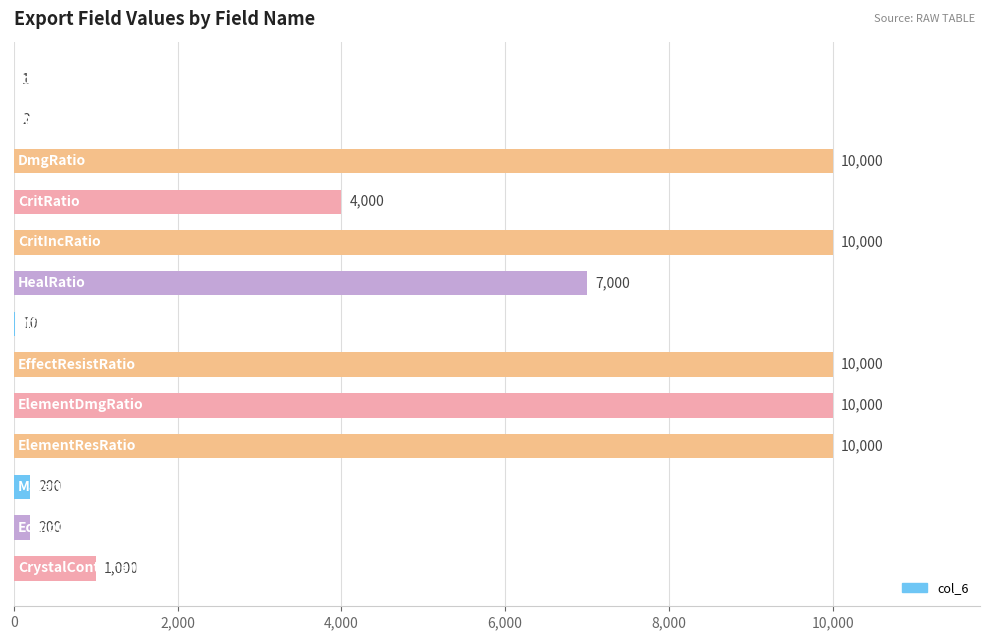

What is the maximum value shown in the chart?

10000